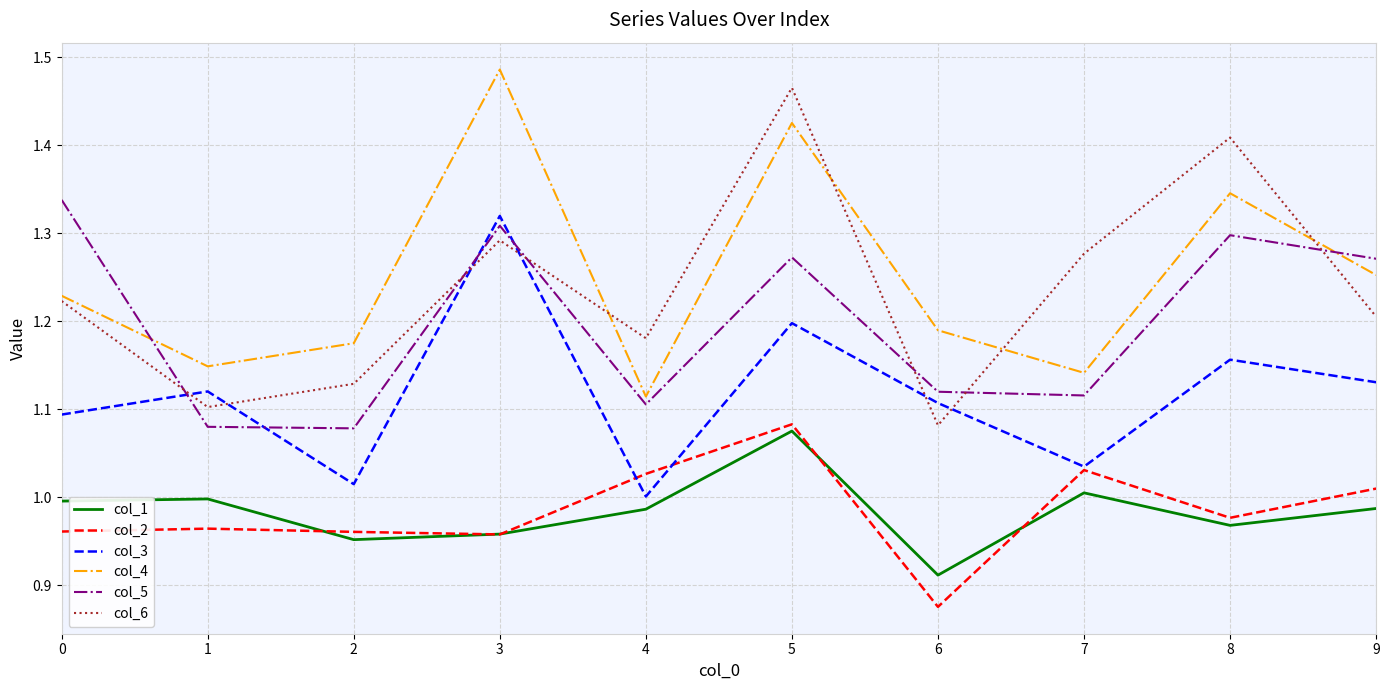

Does the chart display data point markers on the line(s)?

No